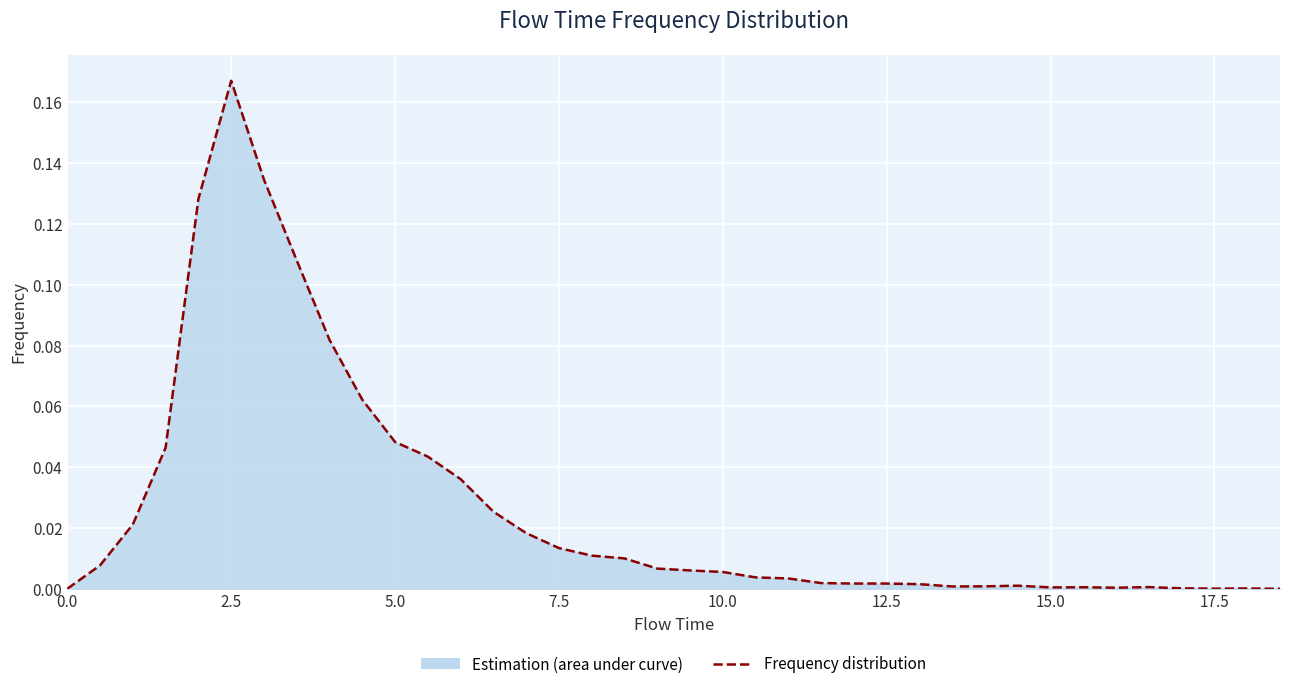

Reading right to left, transcribe all the data shown in this chart.

0.0	0.0	0.0	0.0	0.0	0.0	0.0	0.0	0.0	0.0	0.0	0.0	0.0	0.0	0.0	0.0	0.0	0.0	0.0	0.0	0.0	0.0	0.0	0.0	0.0	0.0	0.0	0.0	0.1	0.1	0.1	0.1	0.2	0.1	0.0	0.0	0.0	0.0